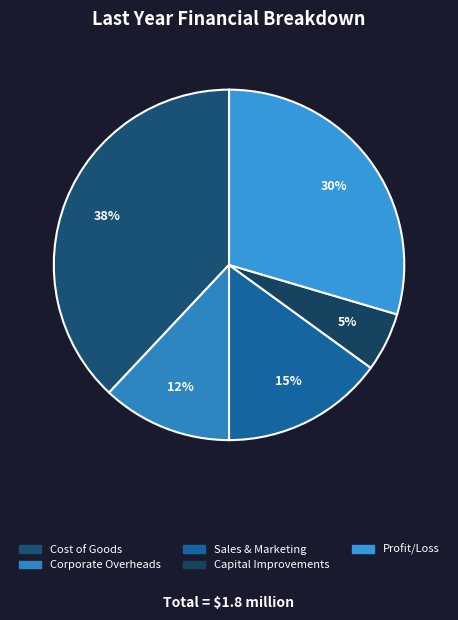

To the nearest percent, what is the combined percentage of Profit/Loss and Capital Improvements?

35%